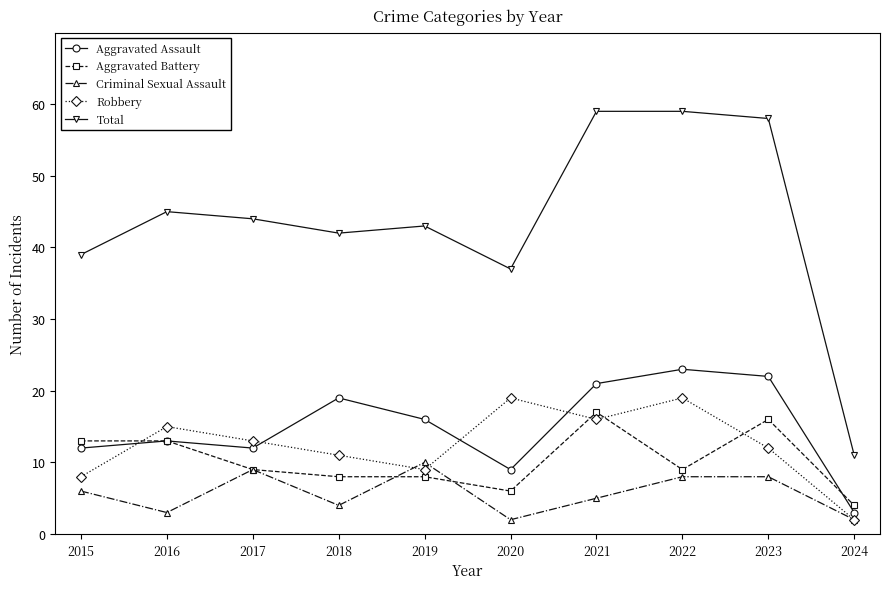

What is the sum of the Total values at 2018 and 2017?

86